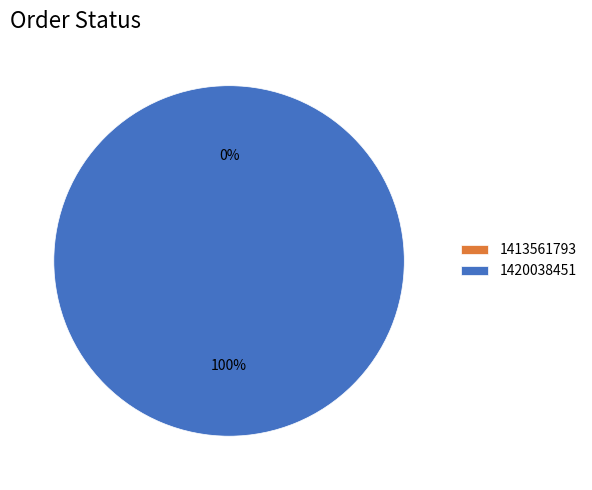

What is the change in value from 1413561793 to 1420038451?

+1